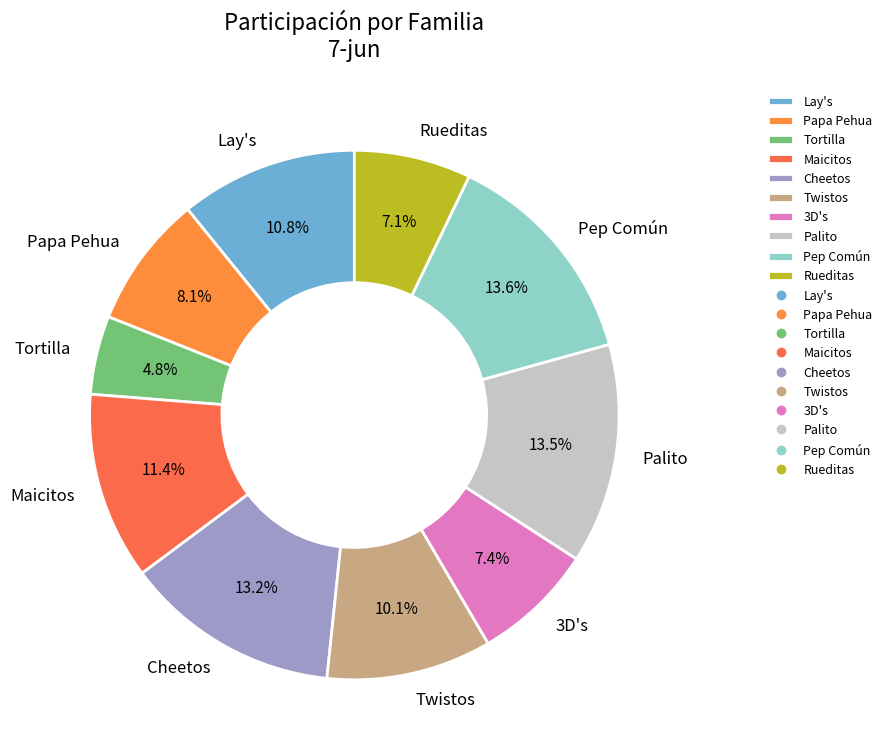

To the nearest percent, what portion does Twistos represent?

10%